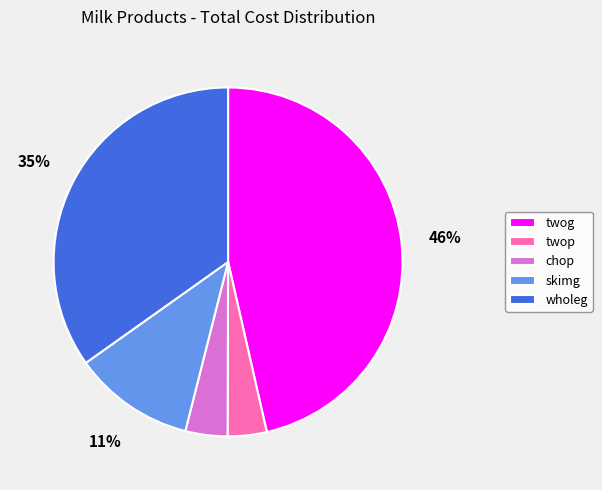

To the nearest percent, what is the average slice percentage?

20%